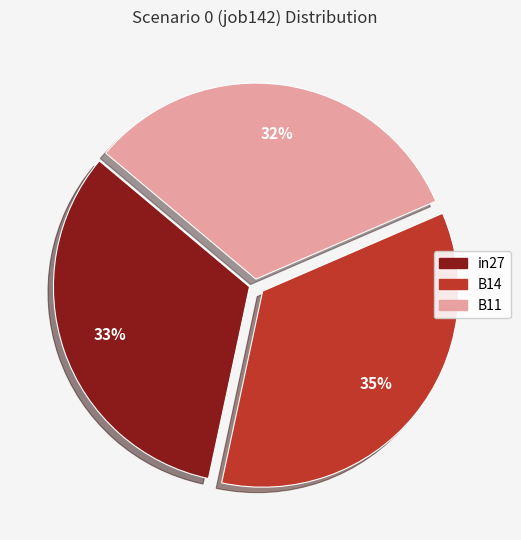

Do B14 and in27 together represent more than half of the pie?

Yes